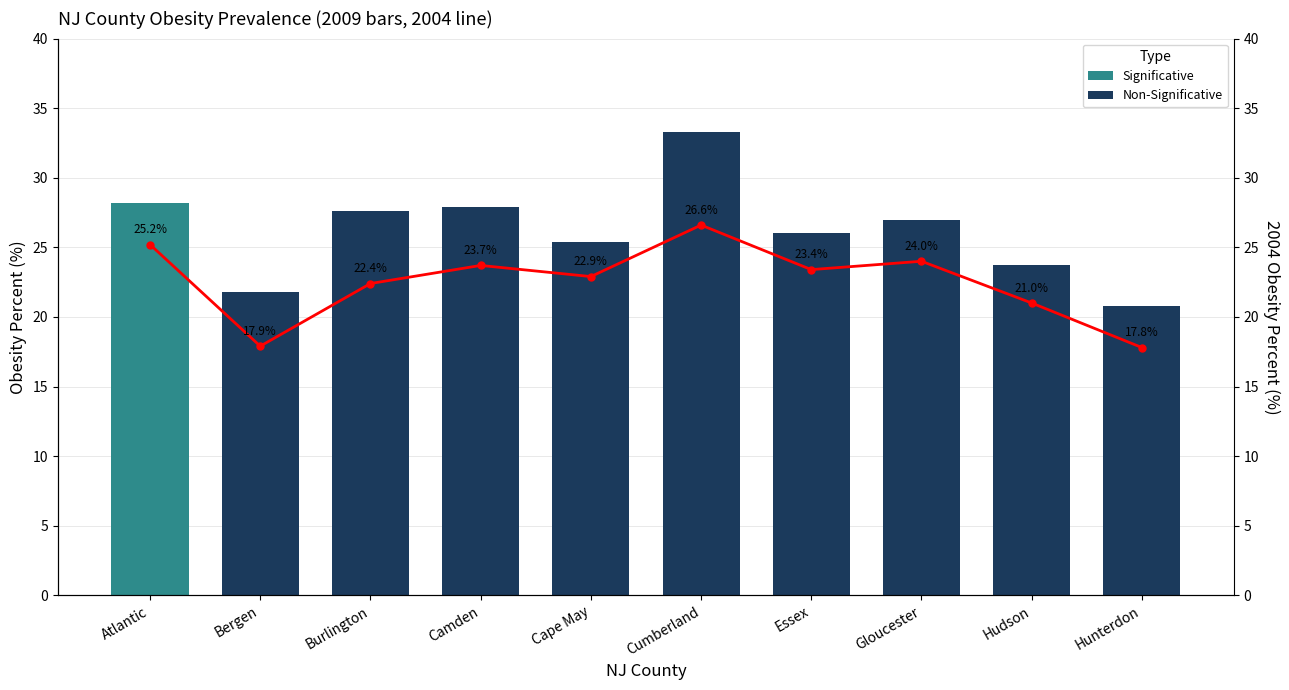

How many data points does each series have?

10